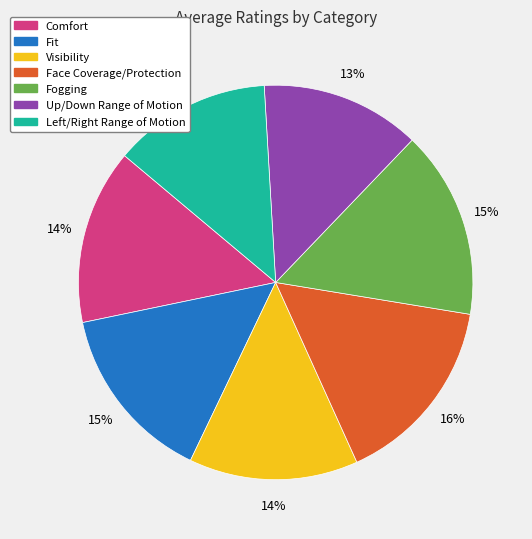

How many segments does this pie chart have?

7